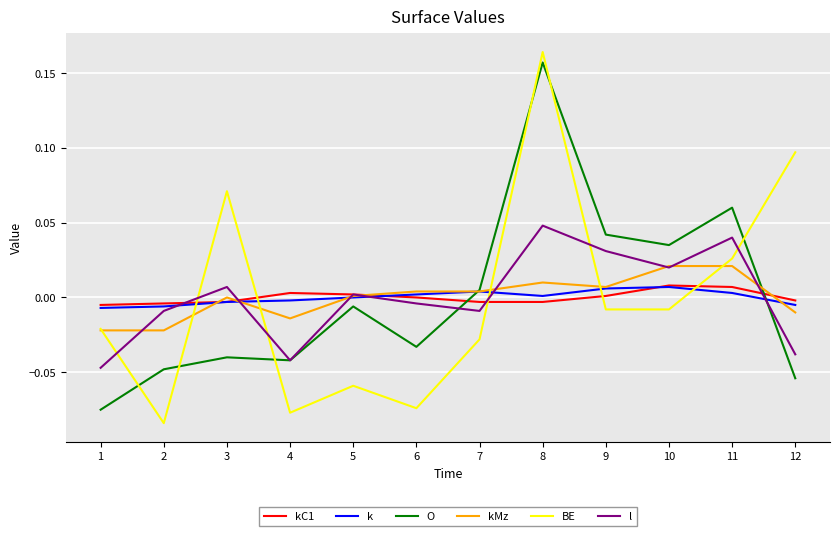

Which series changed the most between 7 and 12?

BE